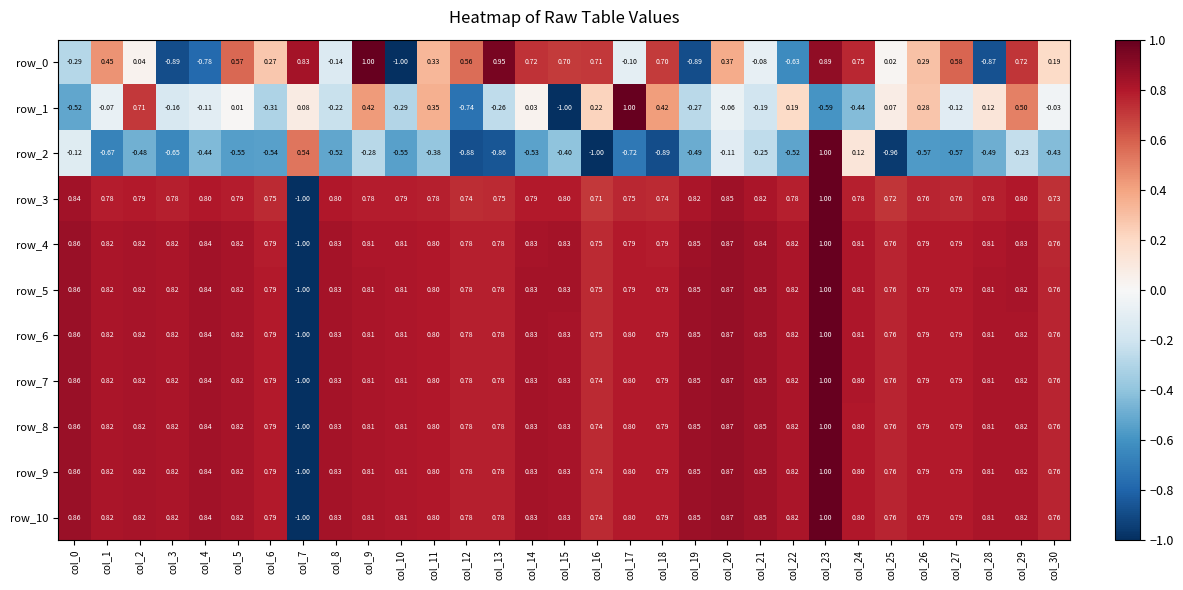

What is the total value across all series at col_27?

6.2